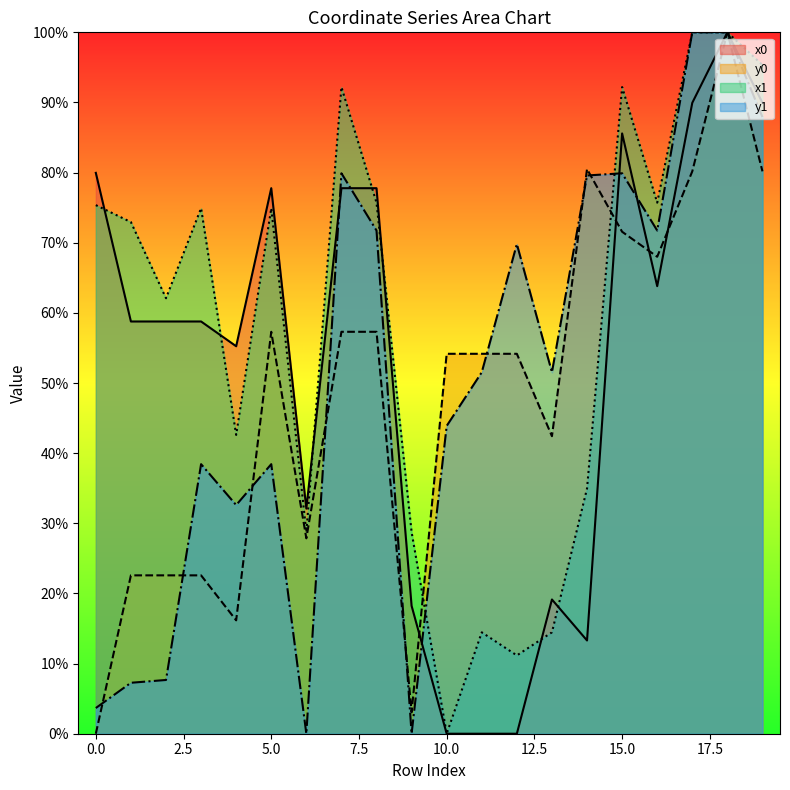

What is the difference between the highest and lowest values at 1?

65.7